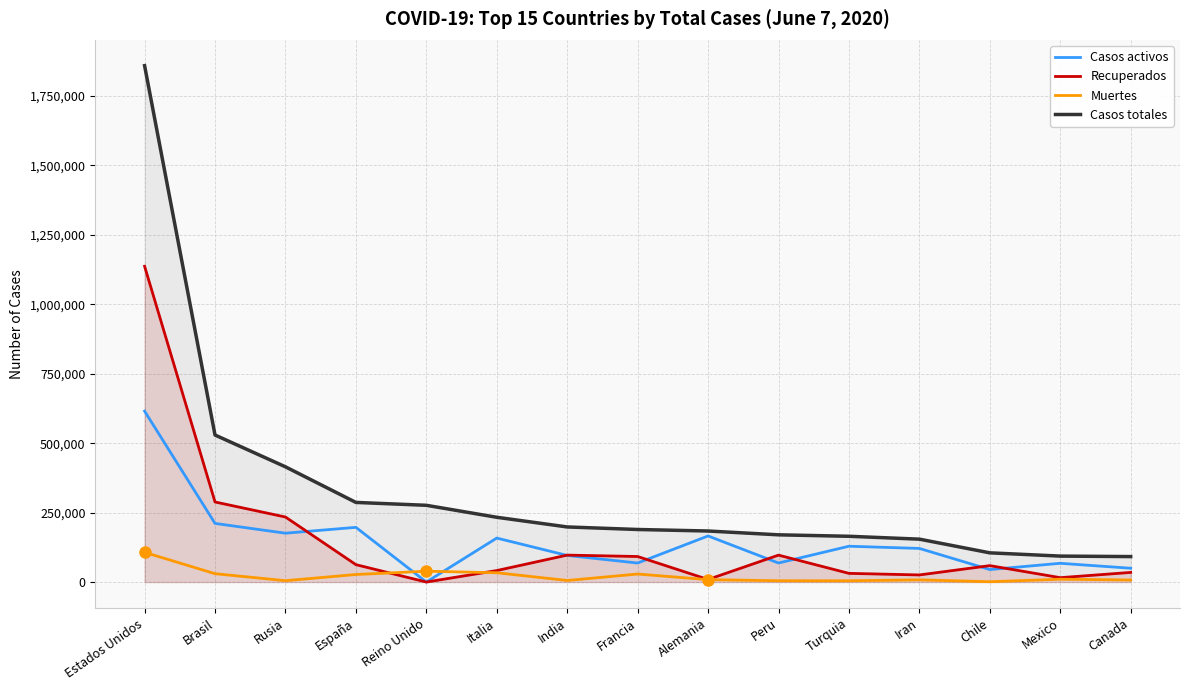

True or false: Casos totales and Recuperados cross at least once.

False